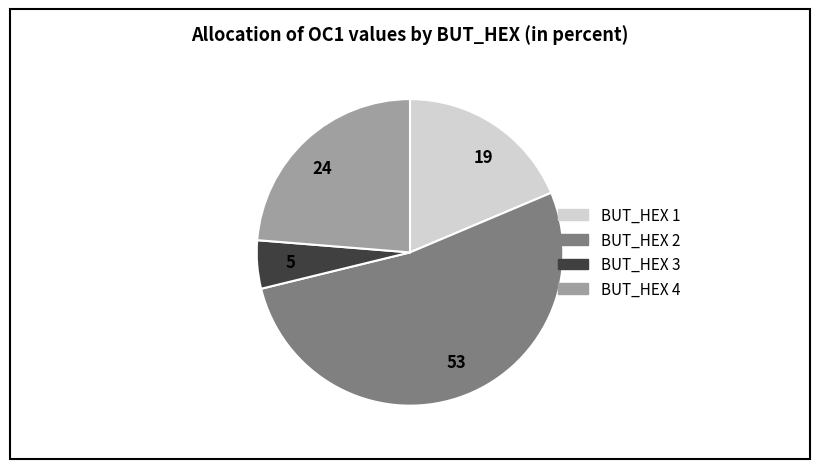

Does any single category account for the majority?

Yes